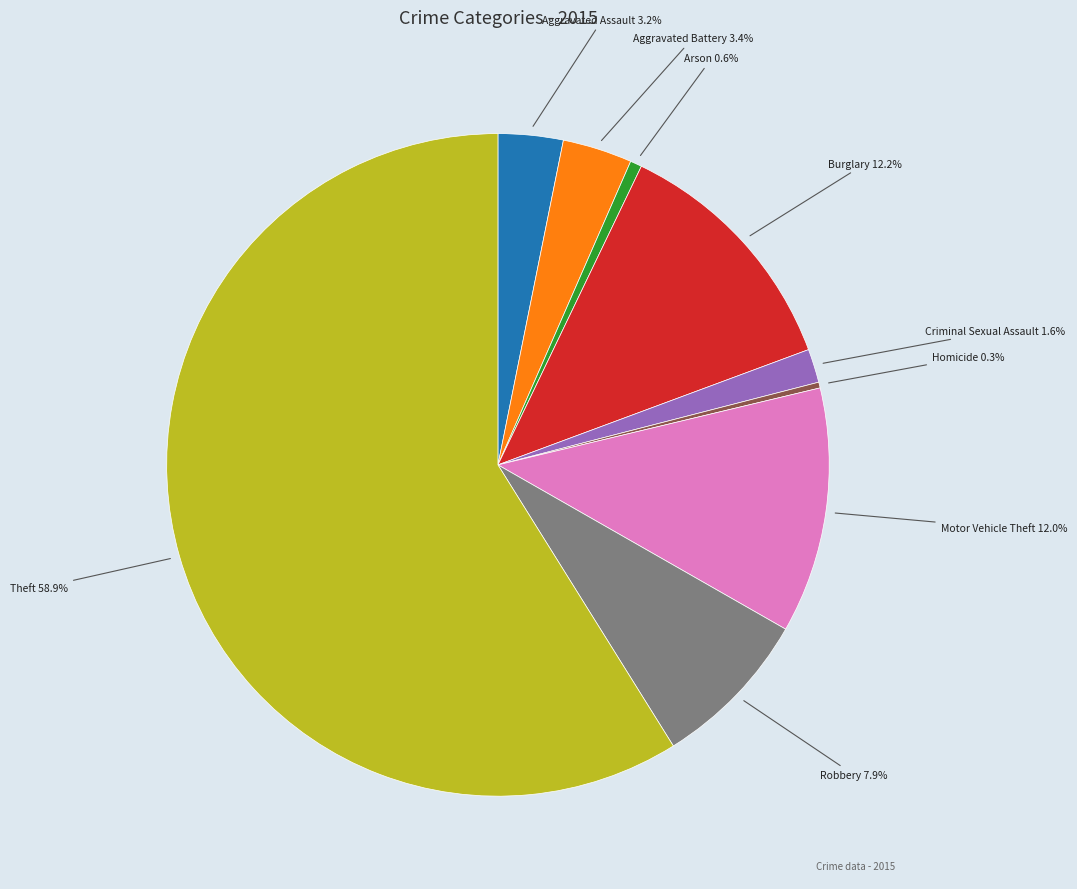

Combined, what portion of the pie is Motor Vehicle Theft and Homicide?

12.3%